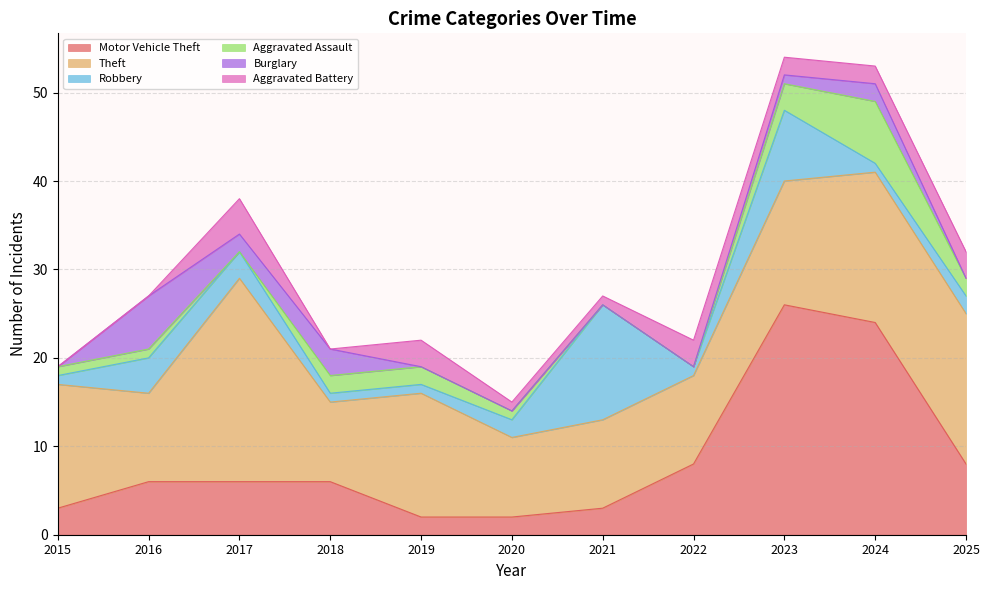

What is the total value across all series at 2024?

53